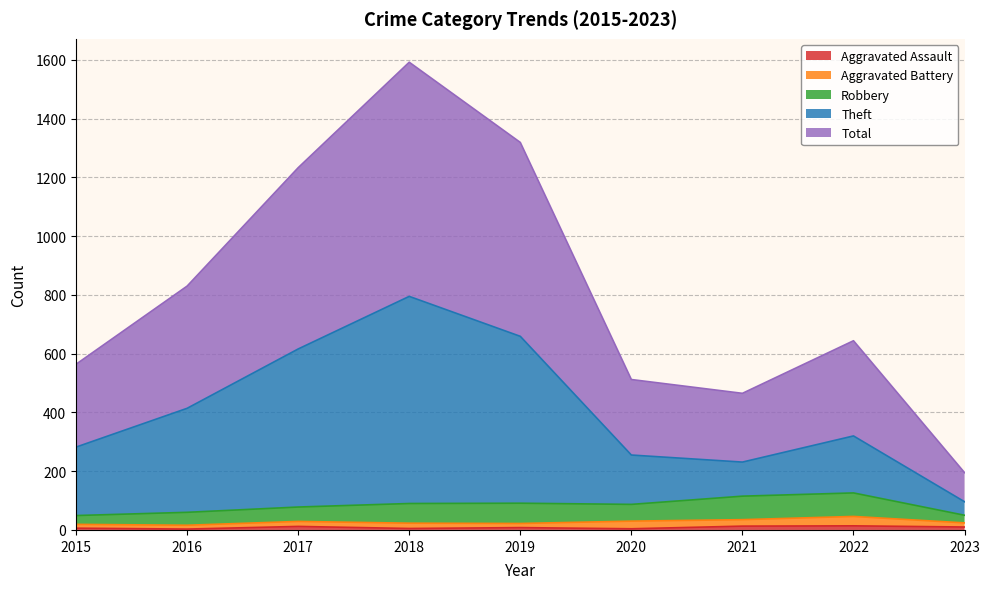

At how many categories does at least one series exceed 526?

6